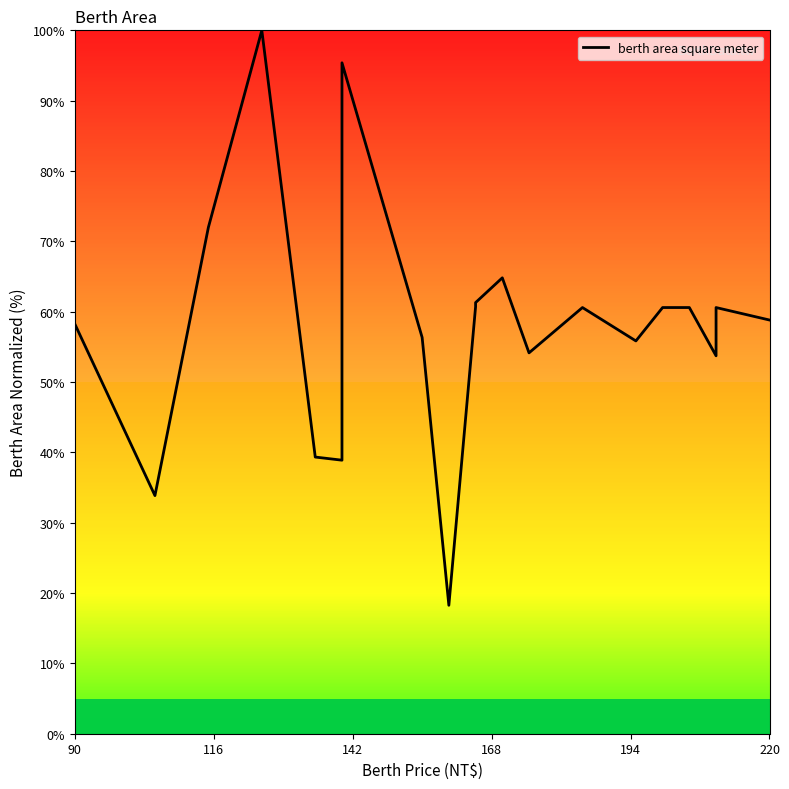

Does the chart have visible grid lines?

No